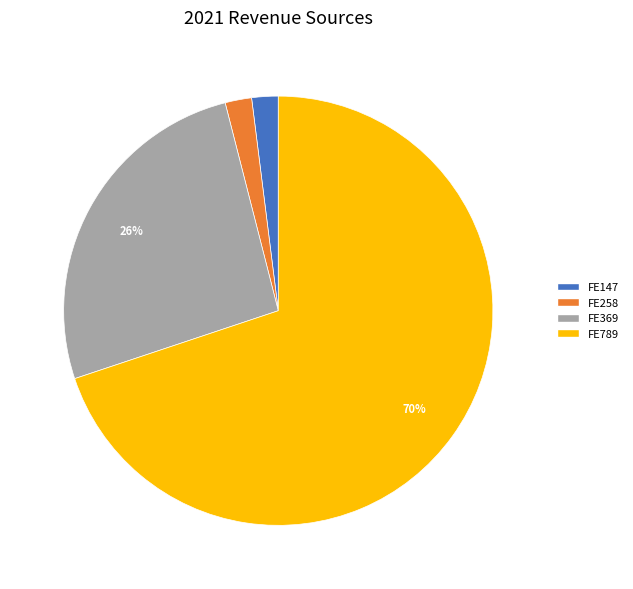

Is it true that FE147 is 2% of the pie?

True